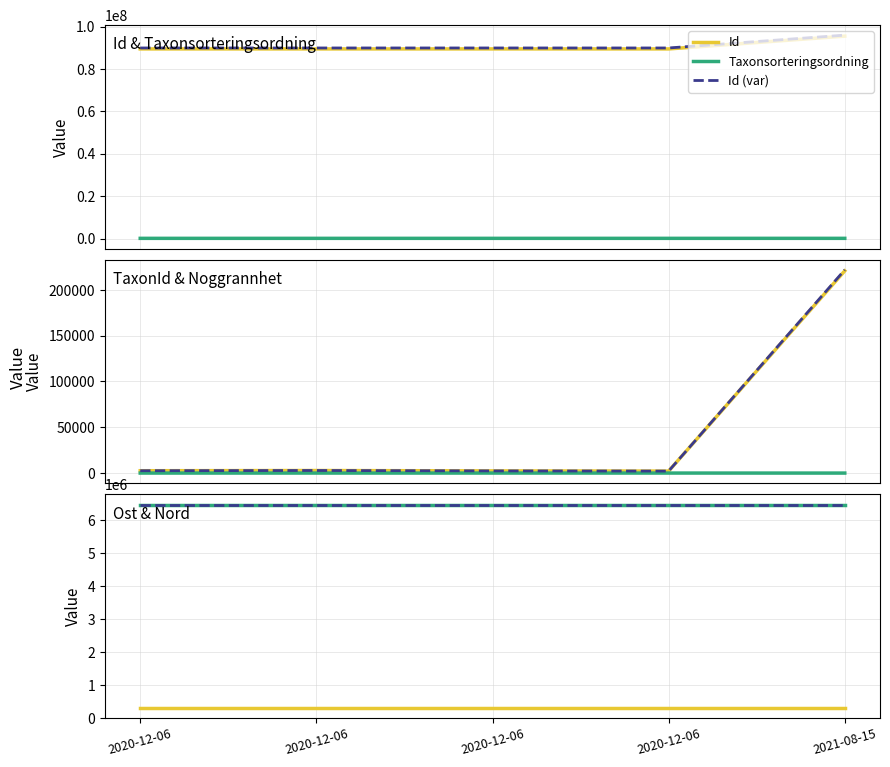

True or false: TaxonId and Id cross at least once.

False